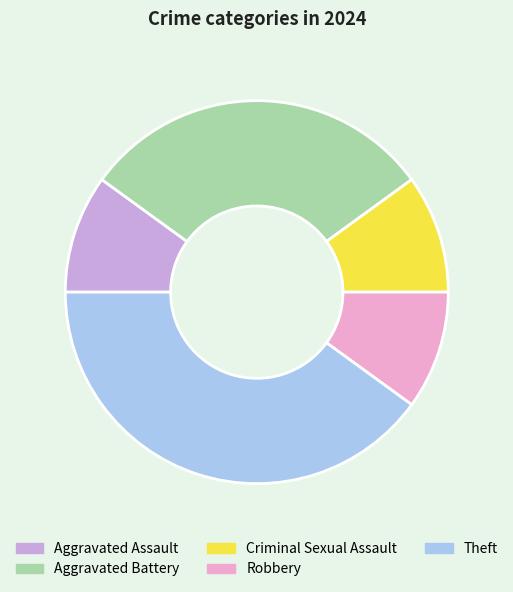

Do Robbery and Criminal Sexual Assault together represent more than half of the pie?

No